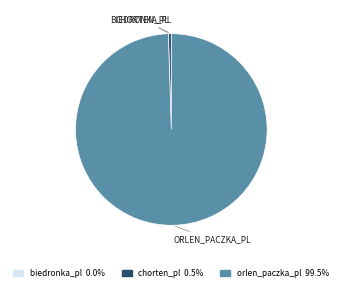

Which category has the biggest portion of the pie?

orlen_paczka_pl